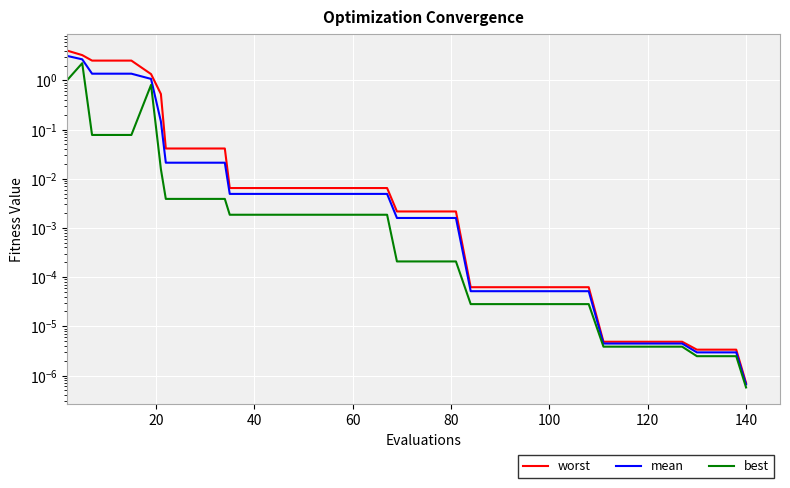

What is the difference between the maximum and minimum values in the worst series?

4.0